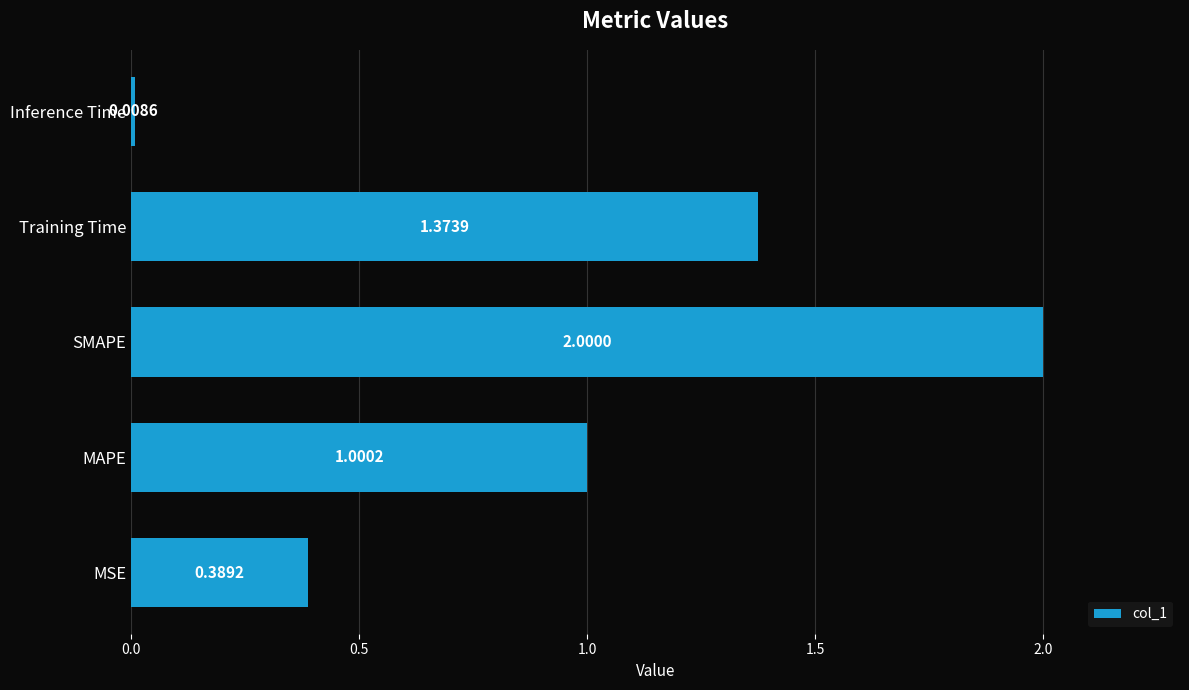

Where is the data nearest to the value 1?

MAPE